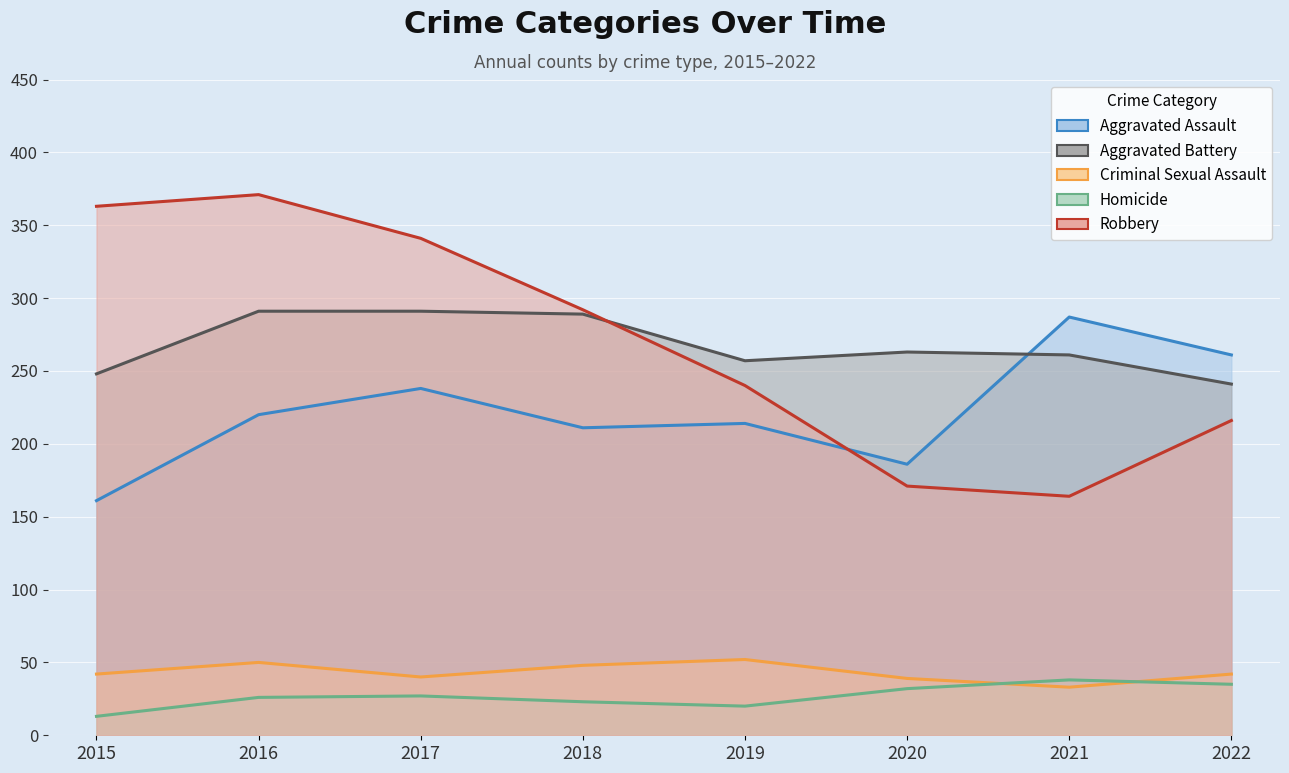

Is it true that Homicide equals 32 at 2020?

True